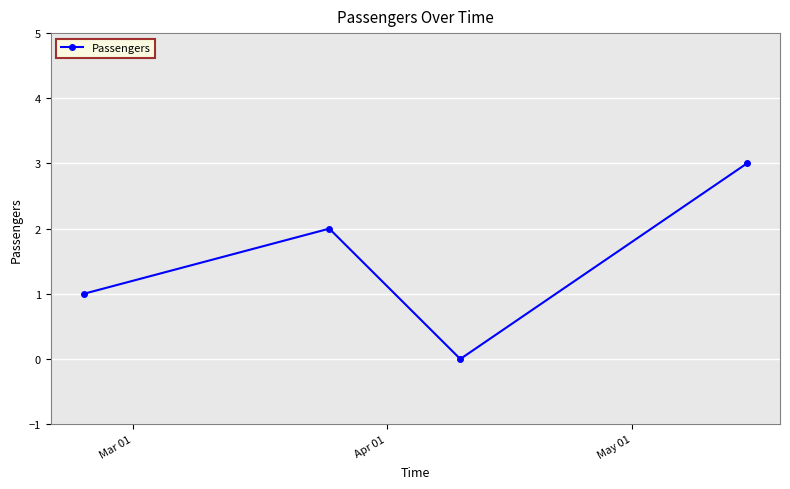

True or false: the data has more than 1 interior local peaks.

False